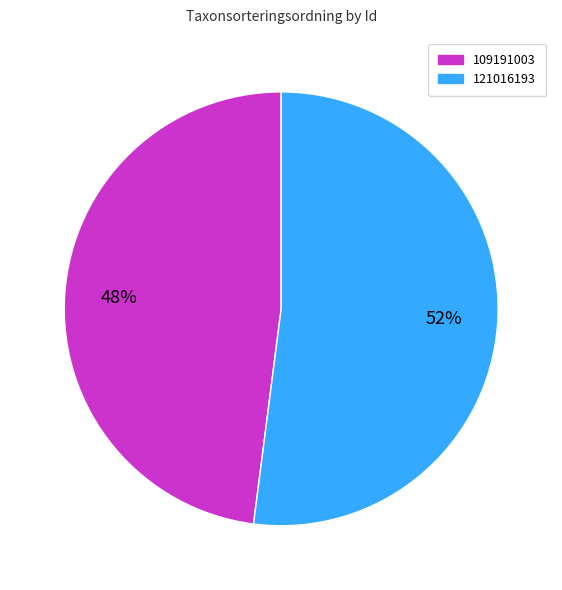

Do 109191003 and 121016193 together represent more than half of the pie?

Yes